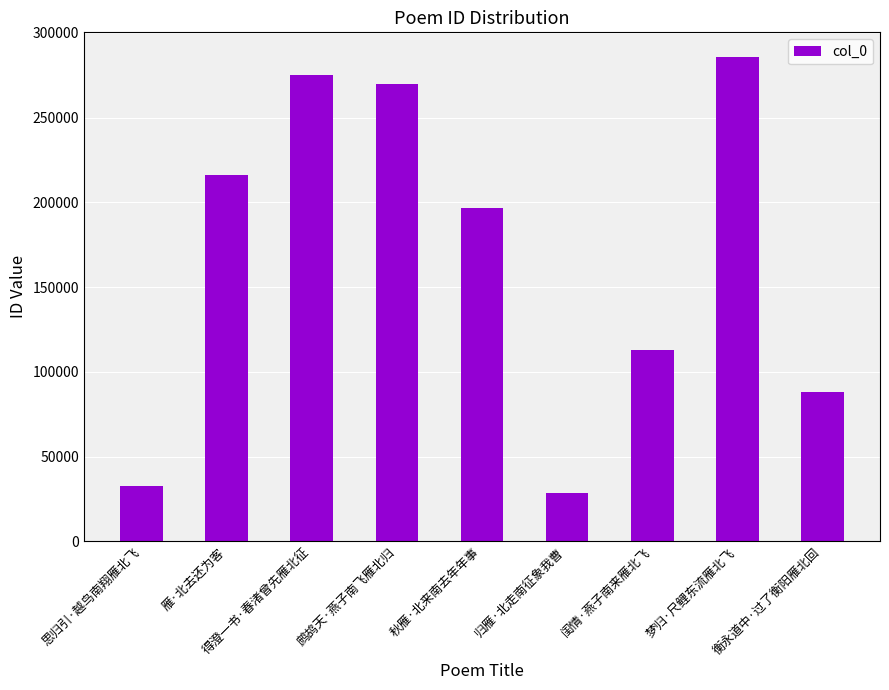

What is the maximum value shown in the chart?

286053